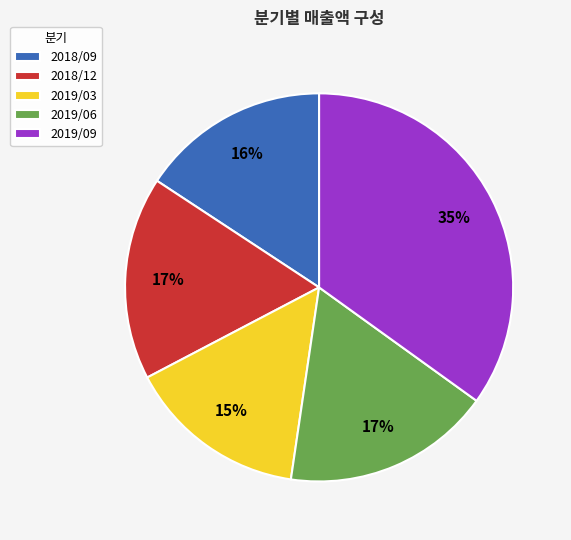

Is the sum of 2019/06 and 2018/09 greater than half?

No